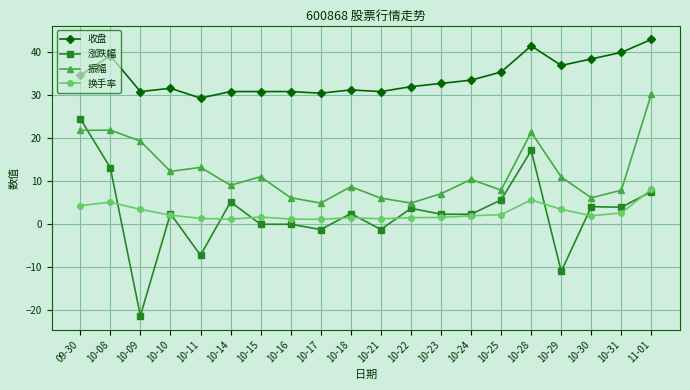

True or false: 换手率 has a value of 1.7 at 10-15.

True